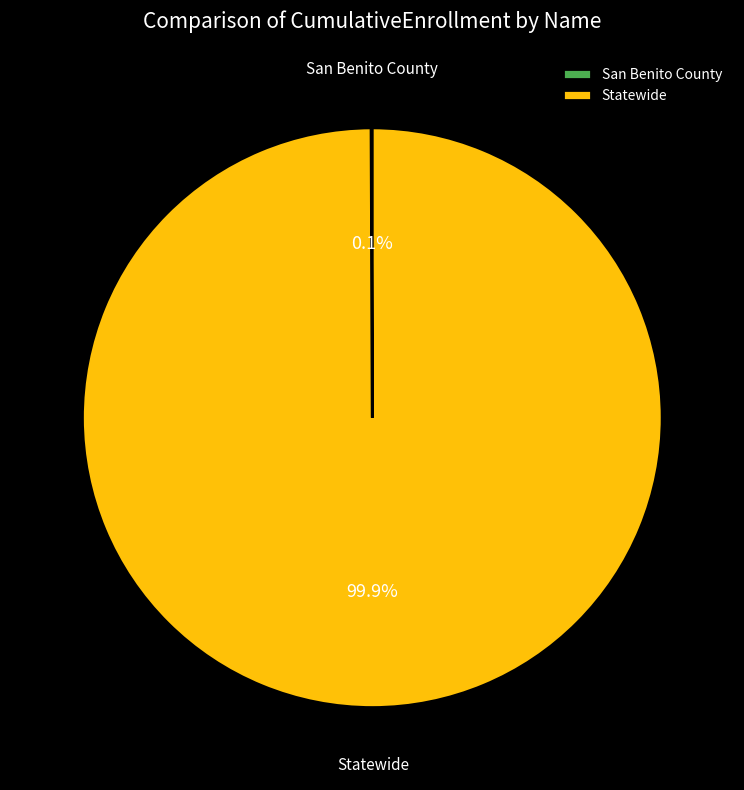

What percentage is NOT represented by Statewide?

0.1%